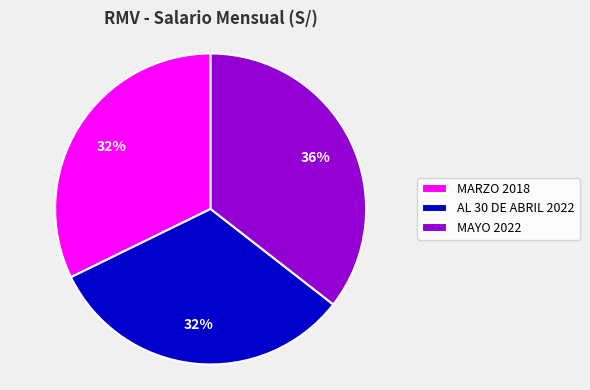

What percentage is the MAYO 2022 slice, to the nearest percent?

36%